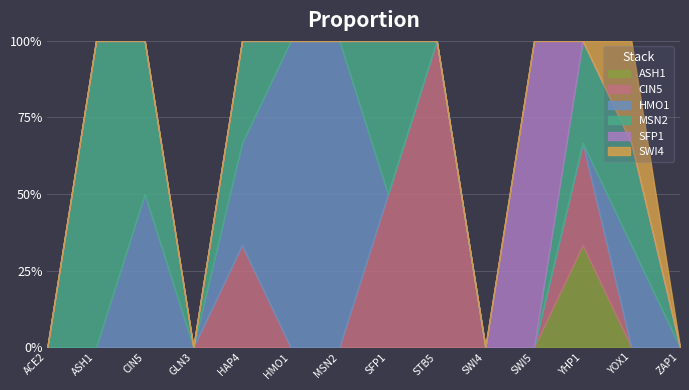

What are all the series names shown in the legend?

ASH1, CIN5, HMO1, MSN2, SFP1, SWI4